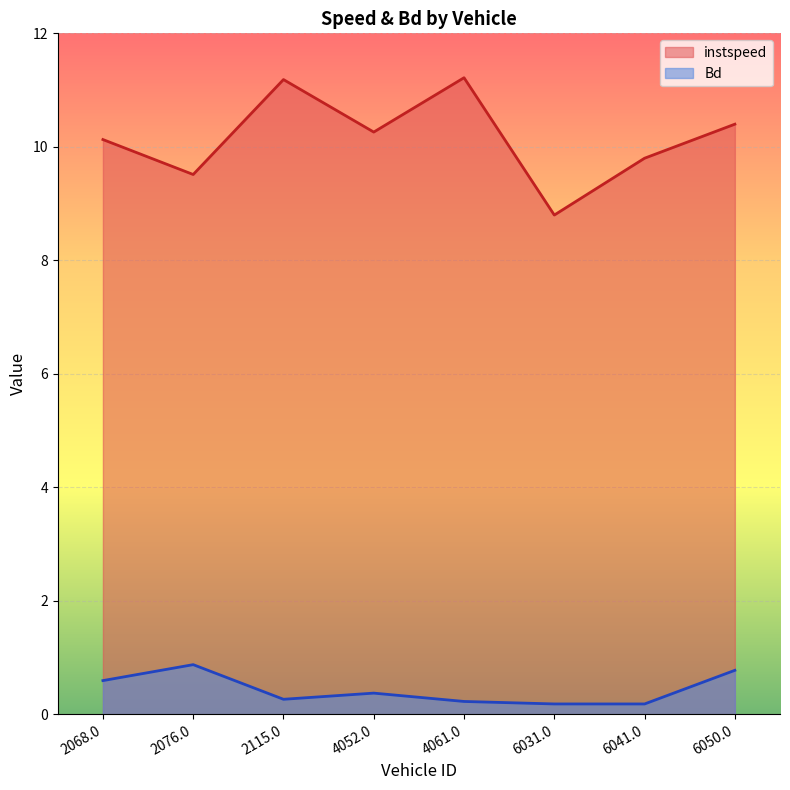

How many interior local valleys does the Bd series have?

2